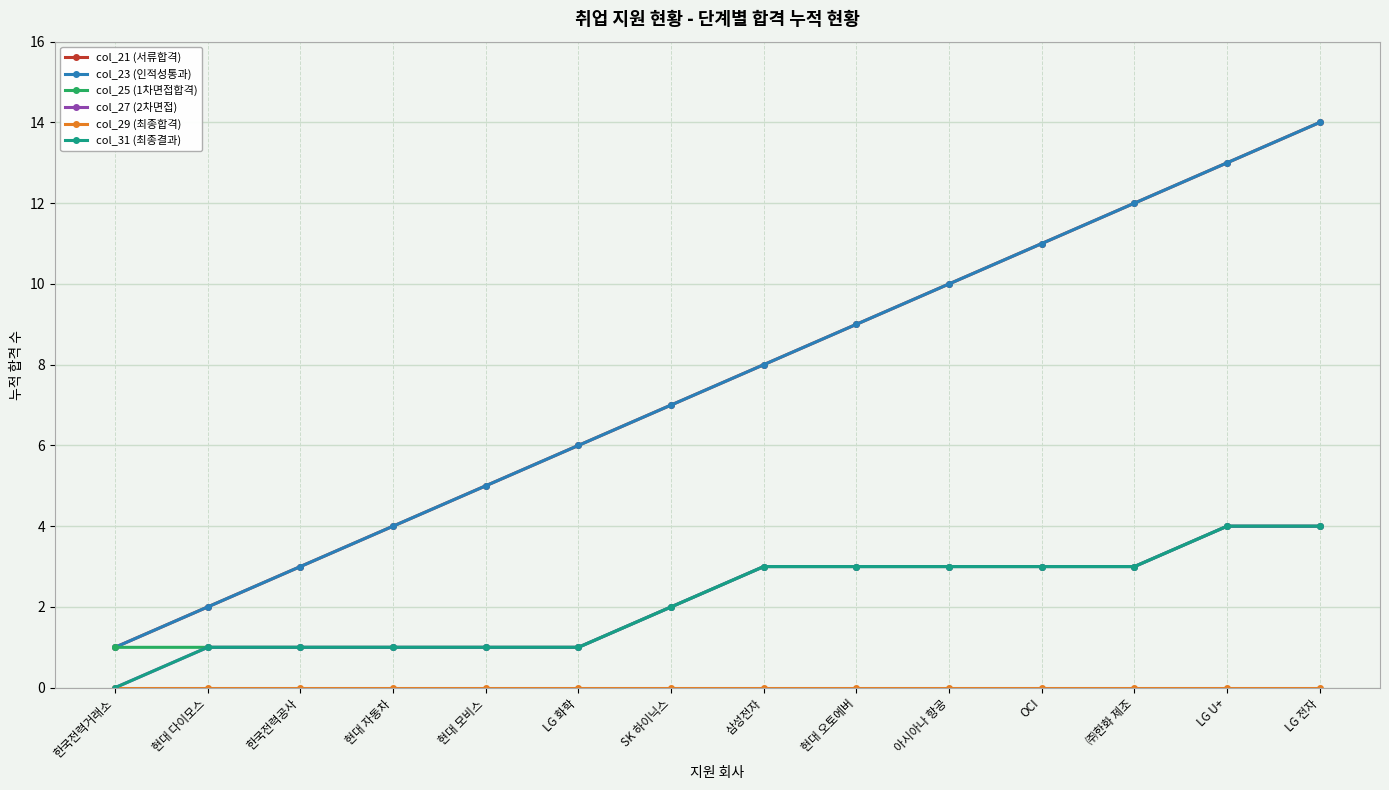

What is the sum of all col_21 (서류합격) values?

105